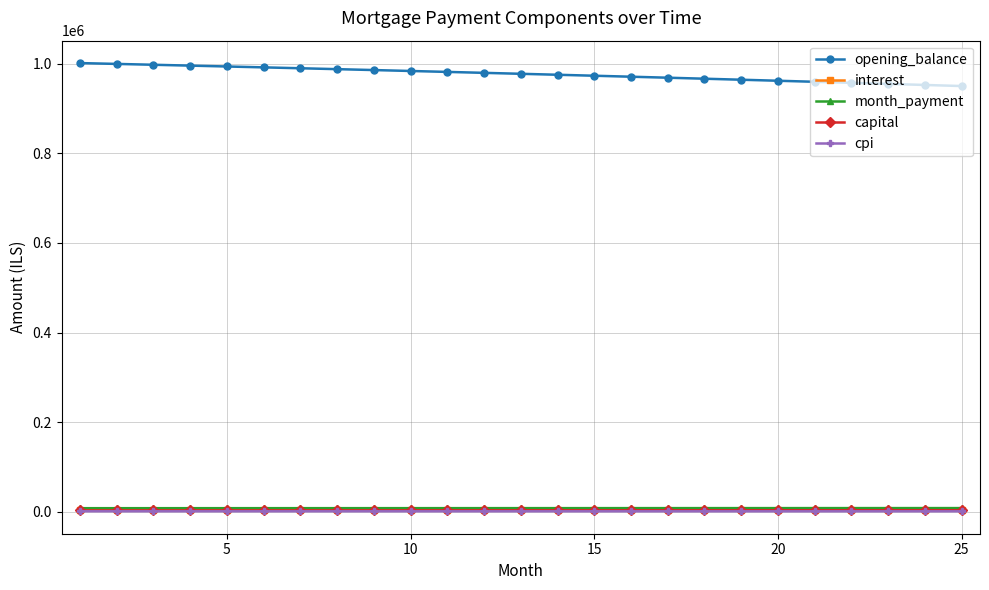

Is this an area chart (filled region under the line)?

No